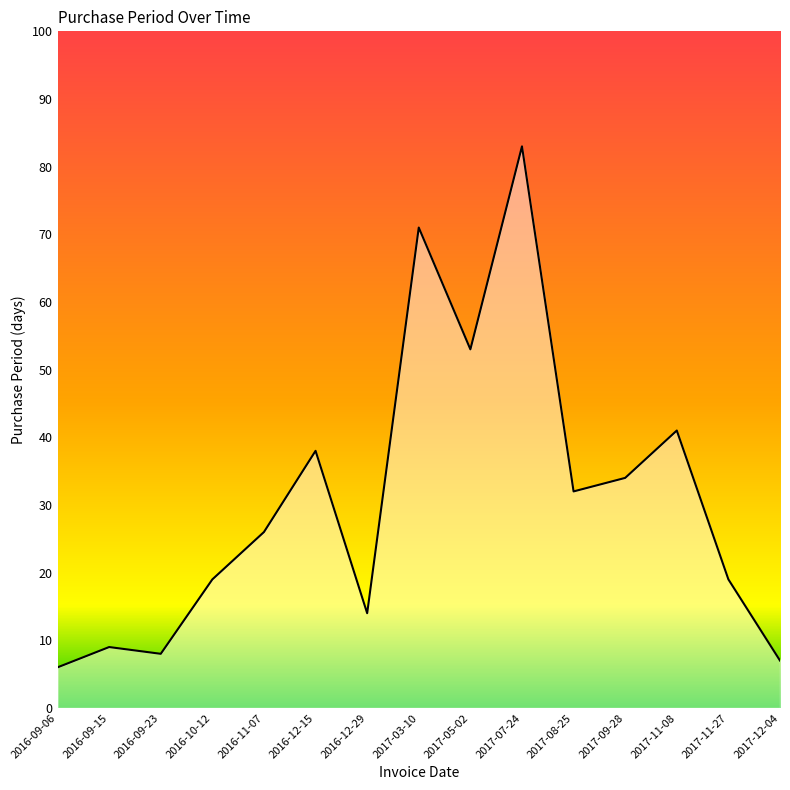

What position from the right is 2016-09-23?

13